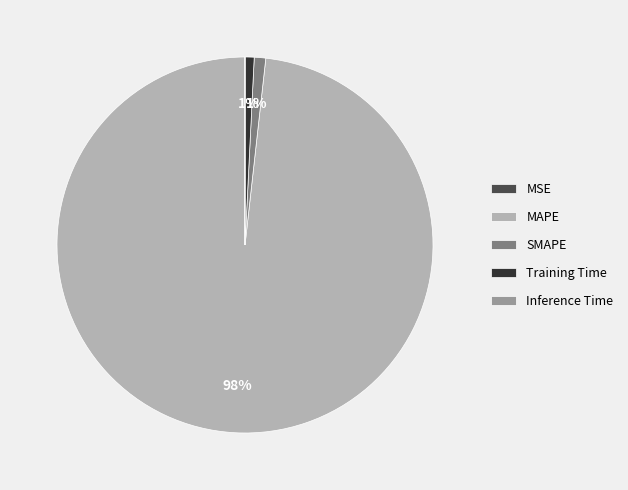

Combined, do MAPE and Training Time account for over 50%?

Yes